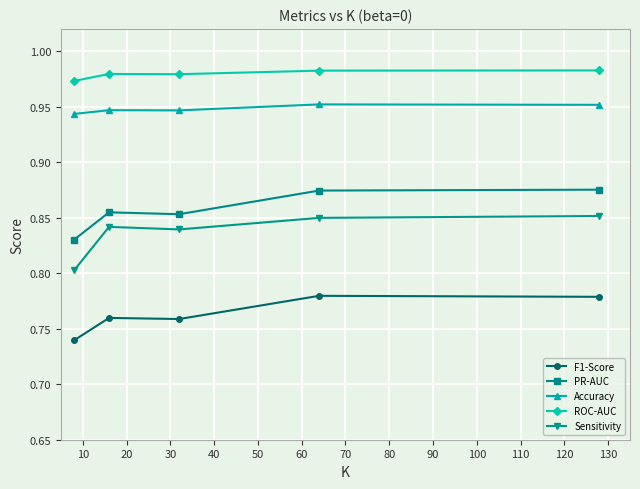

Which series has the widest spread of values?

Sensitivity